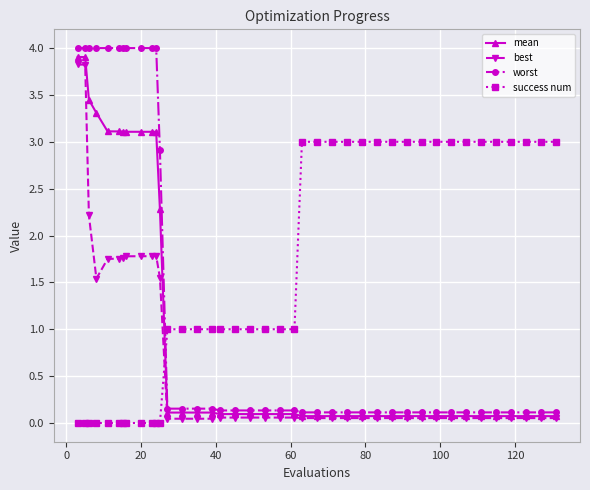

What is the maximum value shown in the chart?

4.0